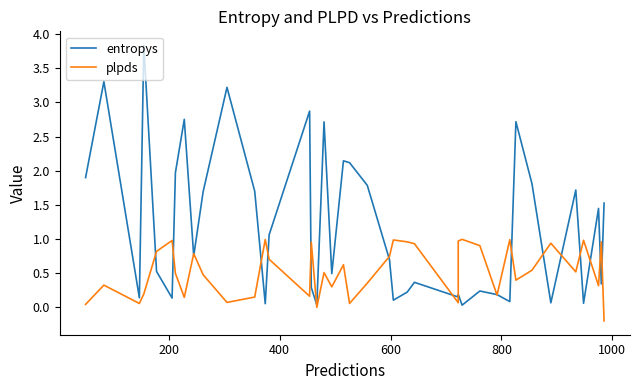

Is this an area chart (filled region under the line)?

No